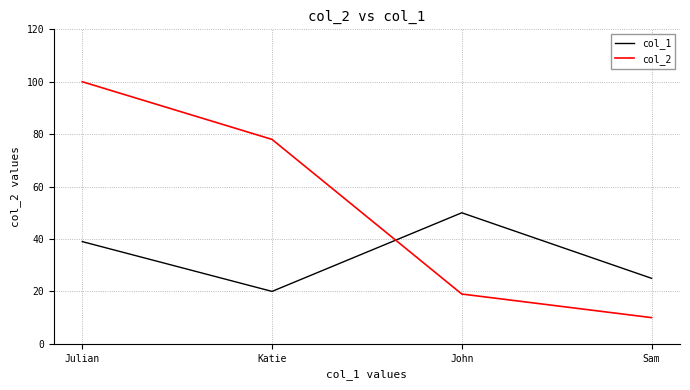

How many categories are shown in the chart?

4